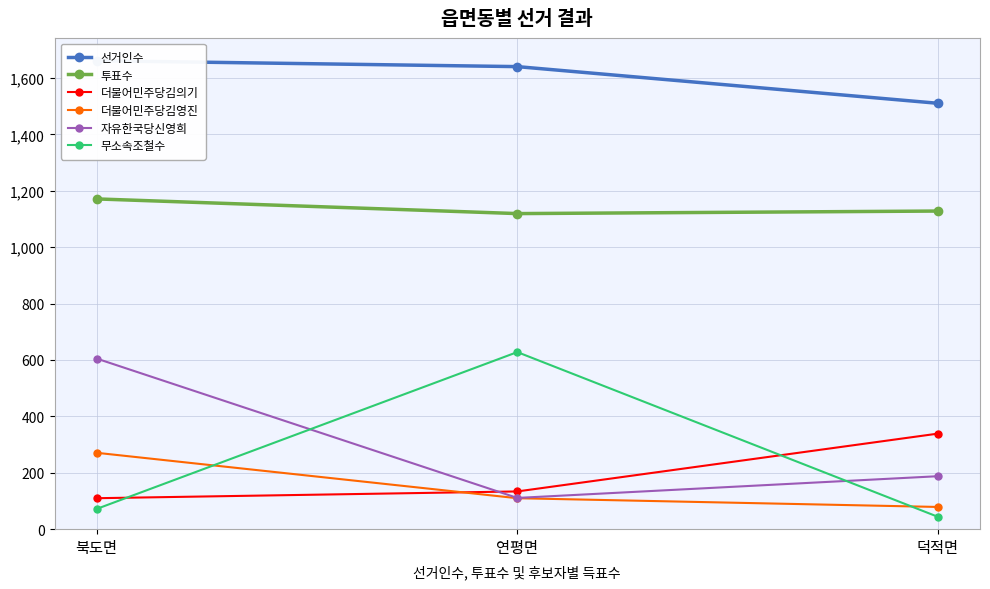

Rank the series at 덕적면 from highest to lowest value.

선거인수, 투표수, 더불어민주당김의기, 자유한국당신영희, 더불어민주당김영진, 무소속조철수